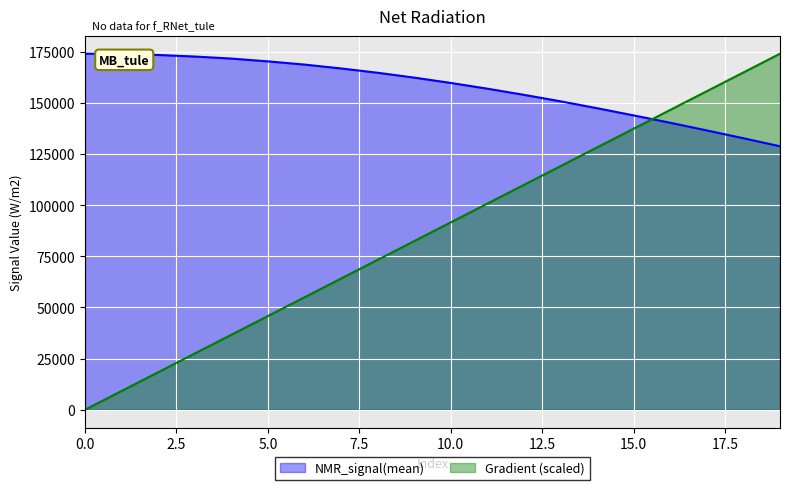

Read the Gradient value at 8.

73234.4